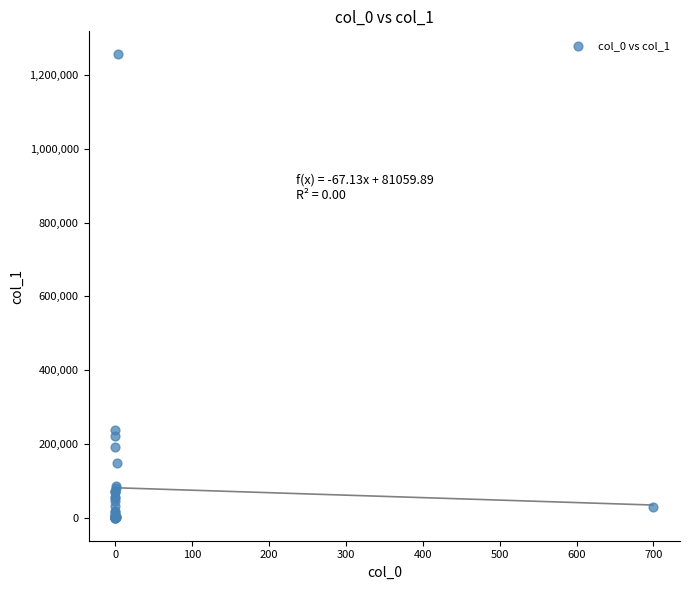

What Y value in the scatter plot is closest to 628322?

236490.0